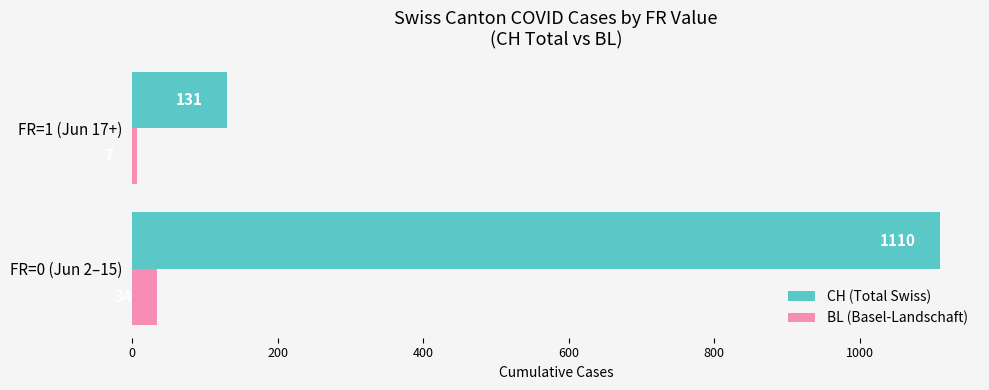

What is the sum of the BL (Basel-Landschaft) values at FR=0 (Jun 2–15) and FR=1 (Jun 17+)?

41